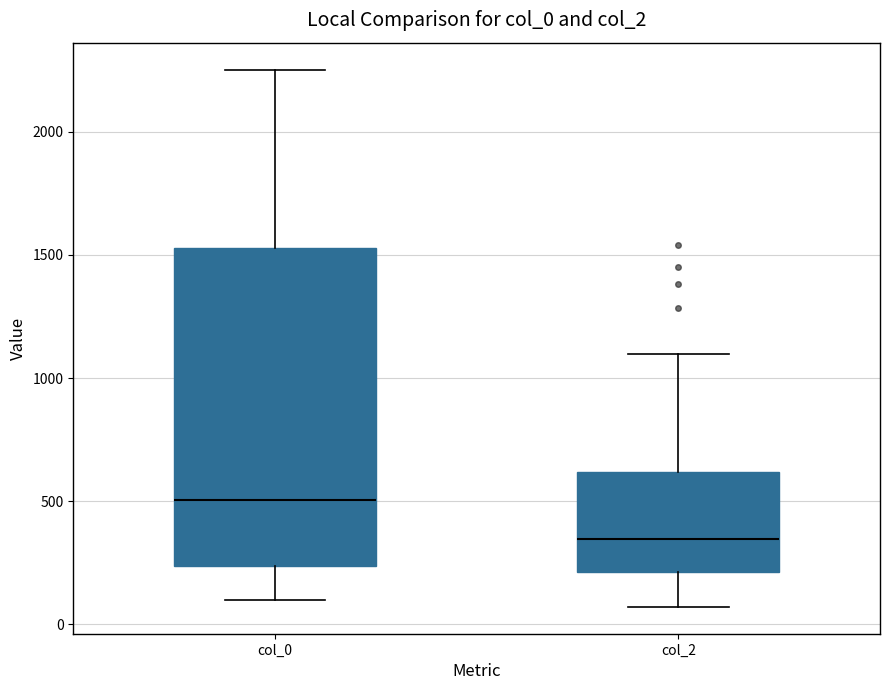

Which box has the lowest median line?

col_2